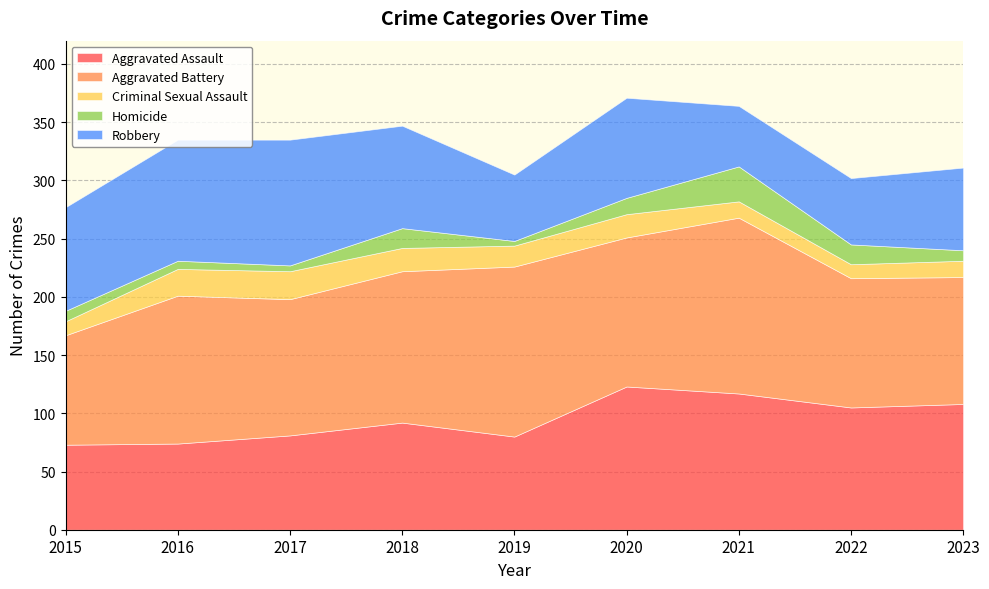

How many lines are shown in the chart?

5